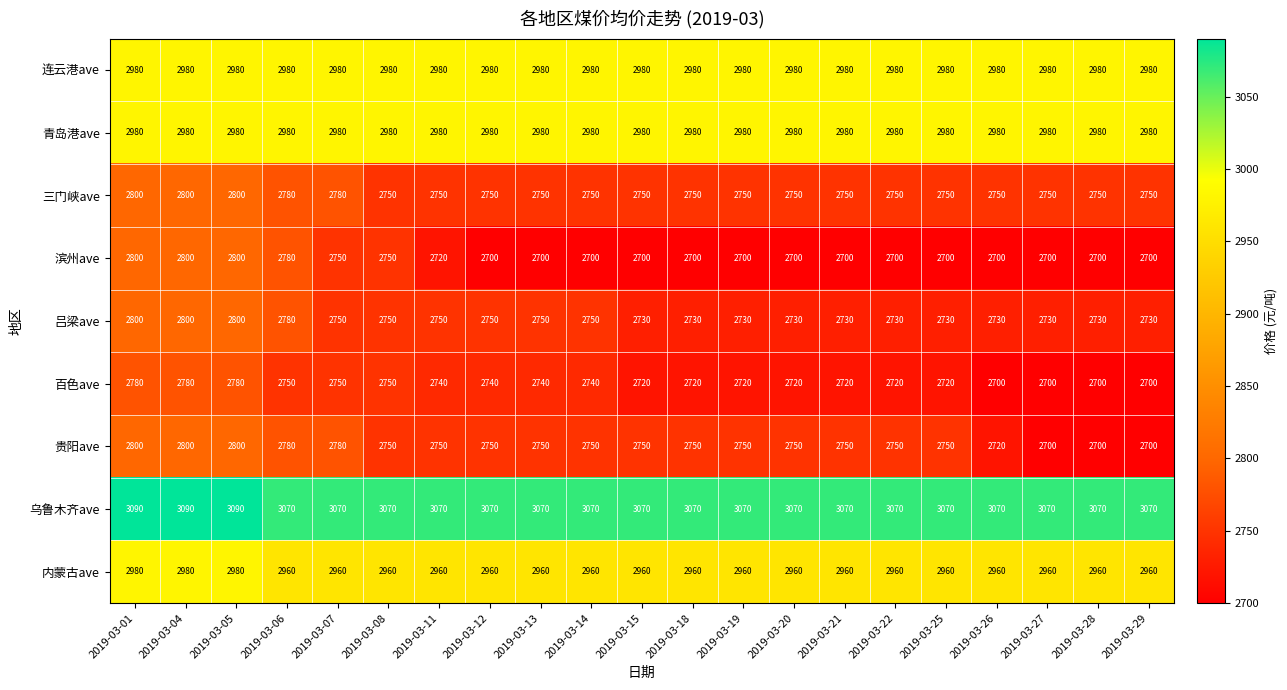

What is the difference between the 吕梁ave values at 2019-03-20 and 2019-03-13?

20